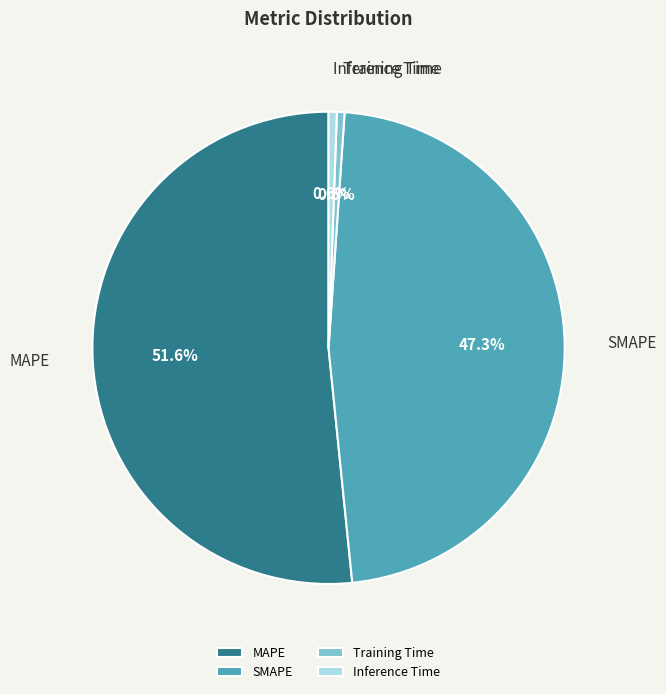

To the nearest percent, what is the combined percentage of Training Time and MAPE?

52%